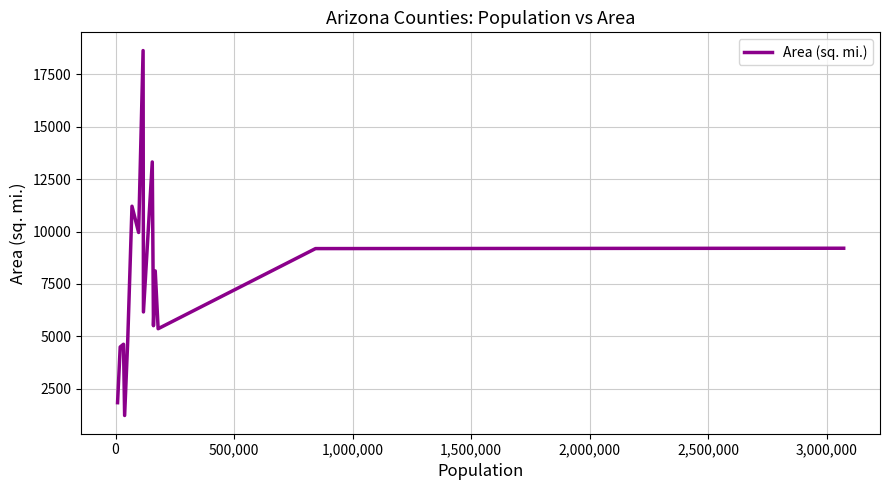

What is the minimum value shown in the chart?

1237.6